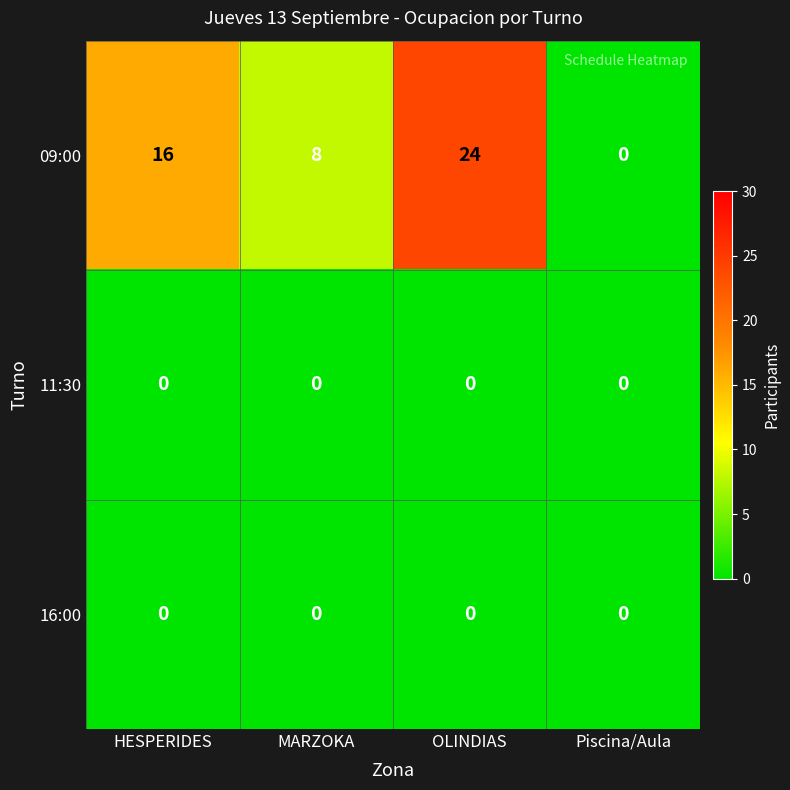

At which label does 09:00 reach its peak?

OLINDIAS